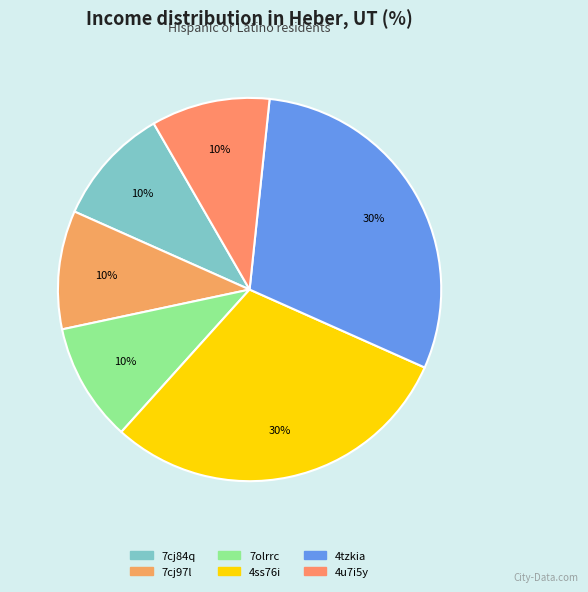

Count the number of slices in the pie.

6